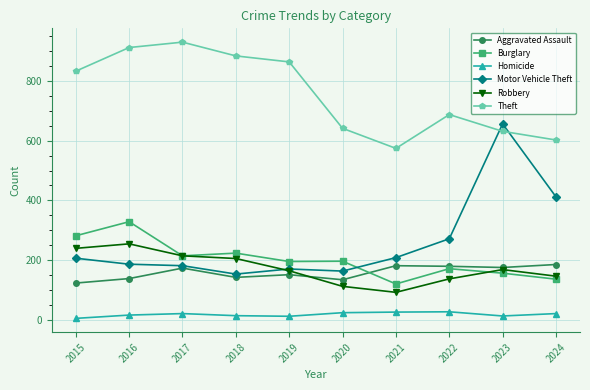

What is the total value across all series at 2016?

1838